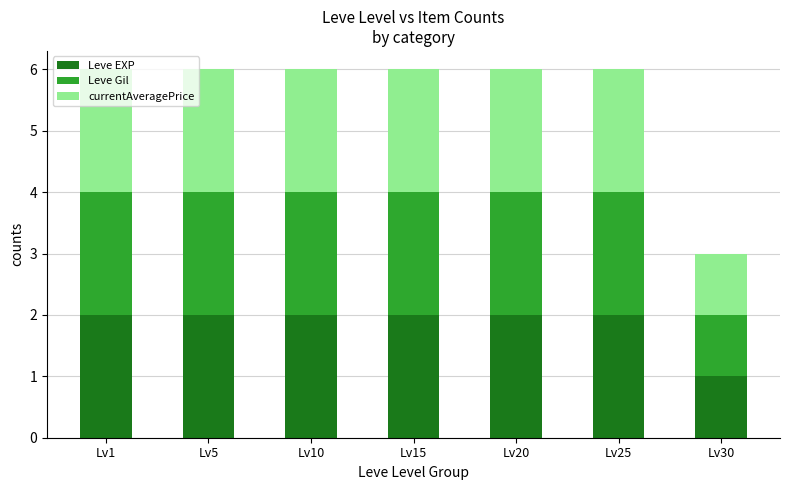

The value of Leve EXP at Lv1 is 3. True or false?

False